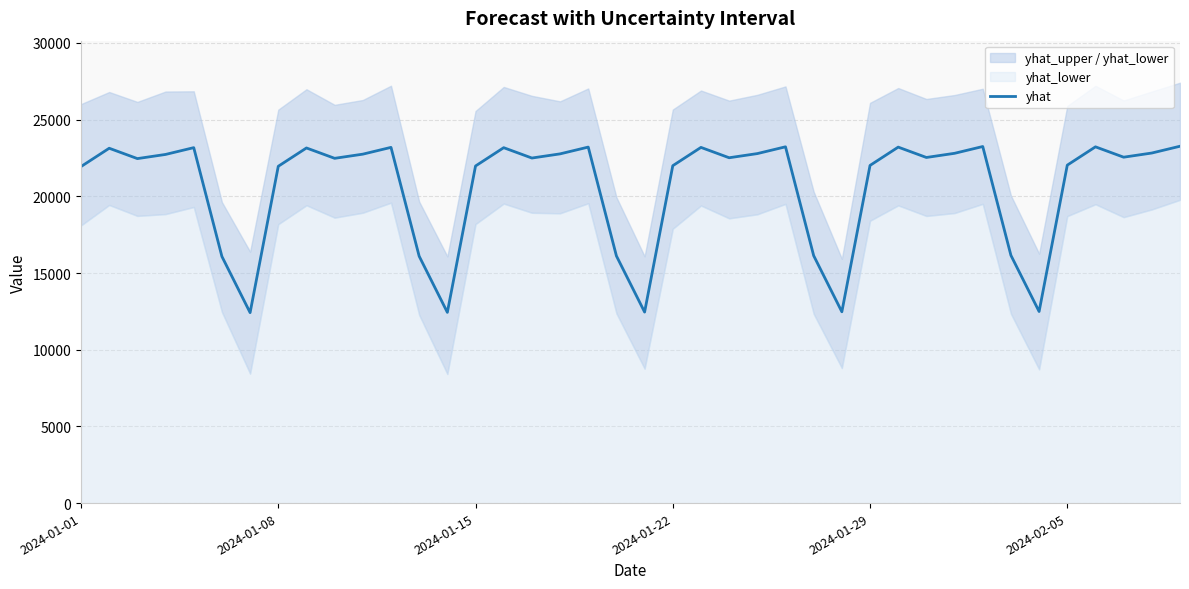

True or false: there are more than 1 points higher than both neighbors.

True